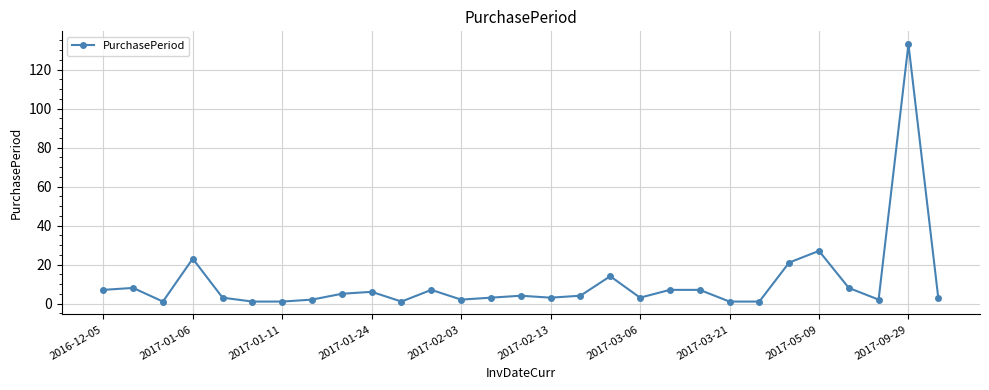

What is the value of the 19th point from the left?

3